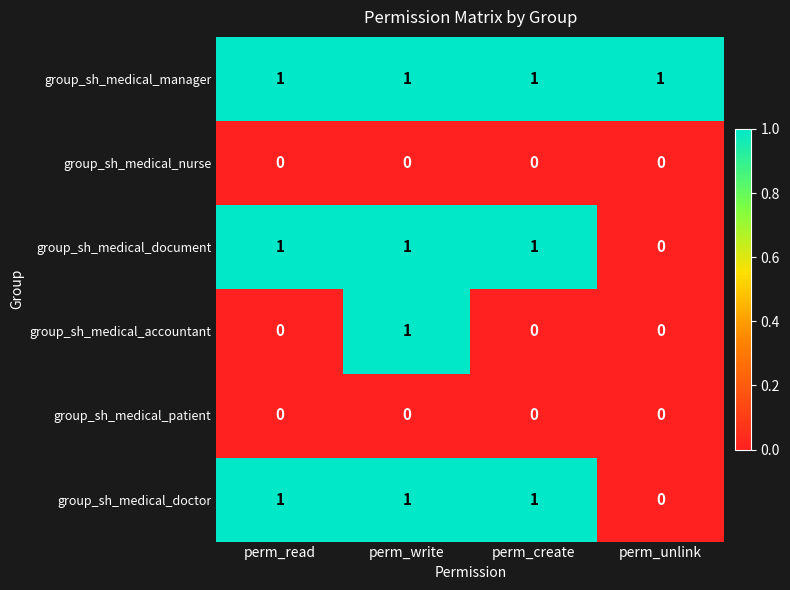

The group_sh_medical_document series shows 1 at perm_write. True or false?

True